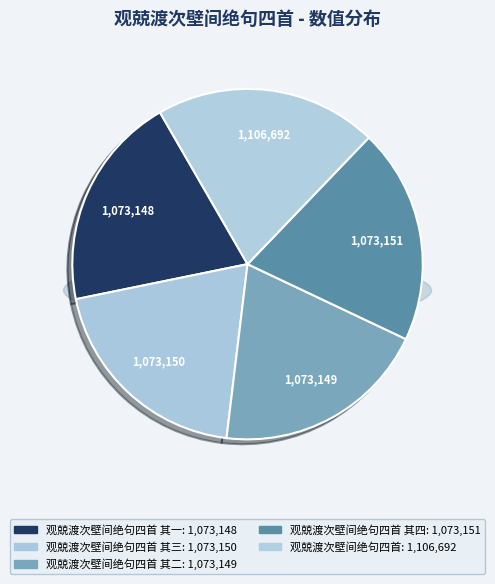

Is it true that 观兢渡次壁间绝句四首 is 13% of the pie?

False